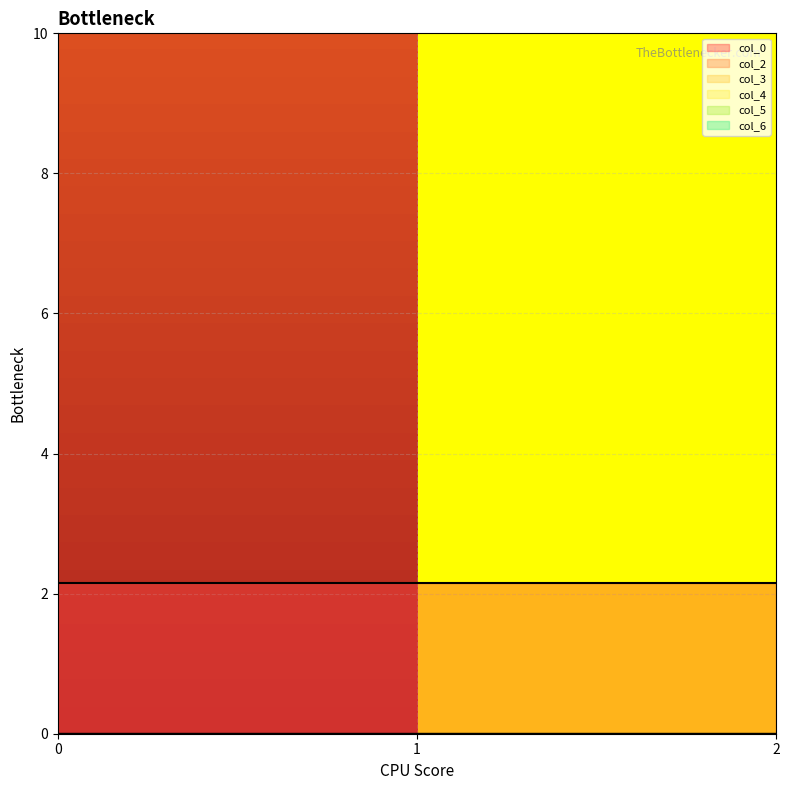

Between 2 and 0, which is larger?

2